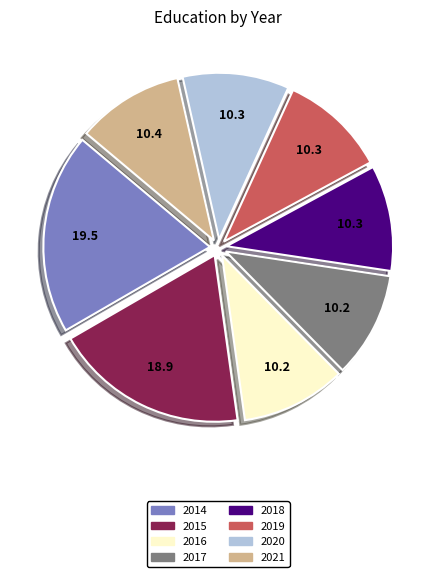

Which slice is the largest?

2014